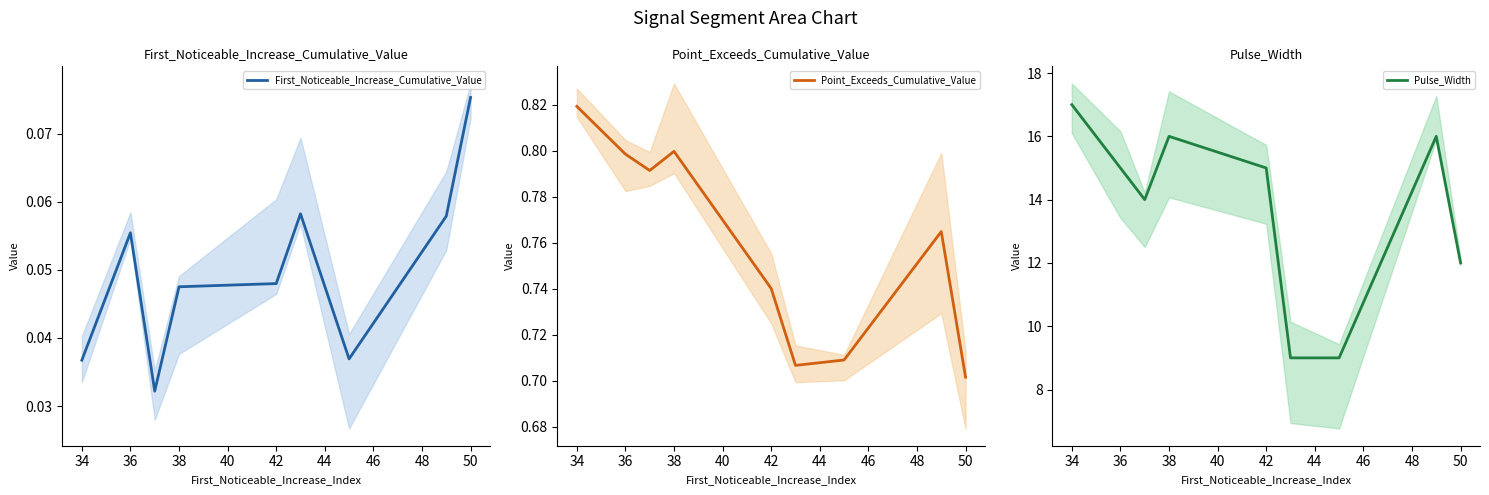

The First_Noticeable_Increase_Cumulative_Value series shows 0.0 at 36. True or false?

False